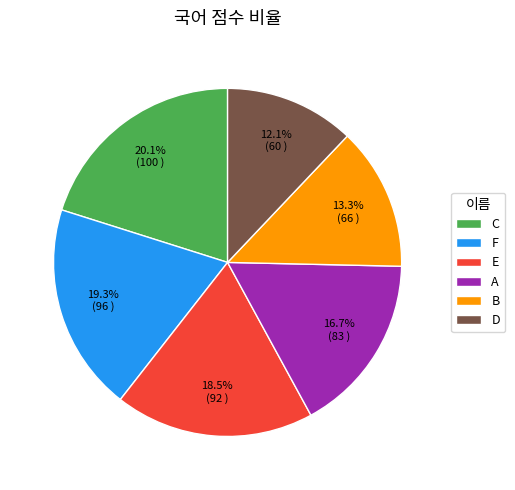

What is the largest slice in the pie chart?

C